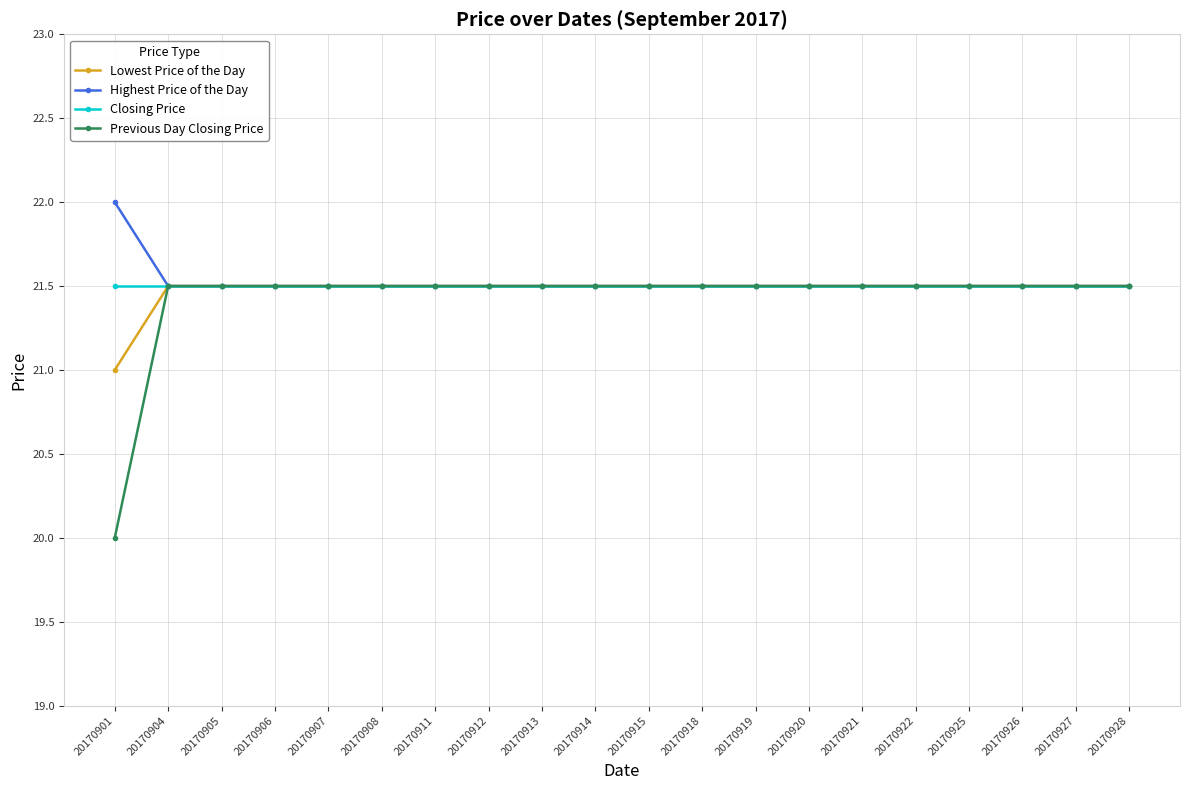

Which series has the largest range (max minus min)?

Previous Day Closing Price